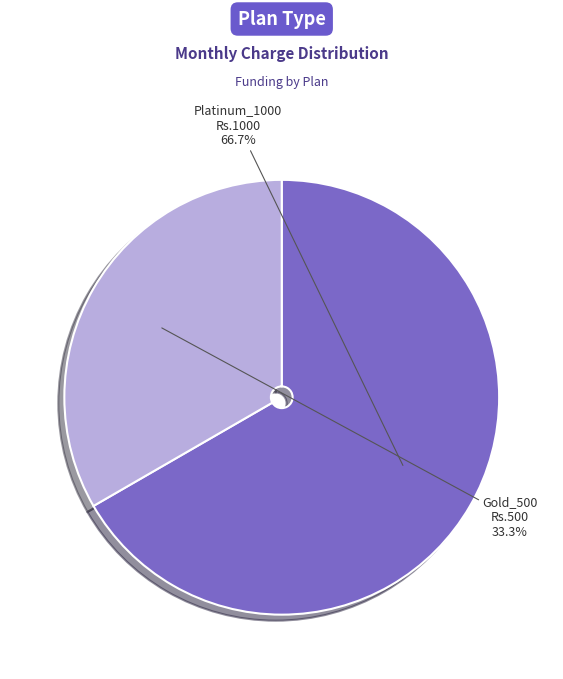

Is there a majority slice in this chart?

Yes